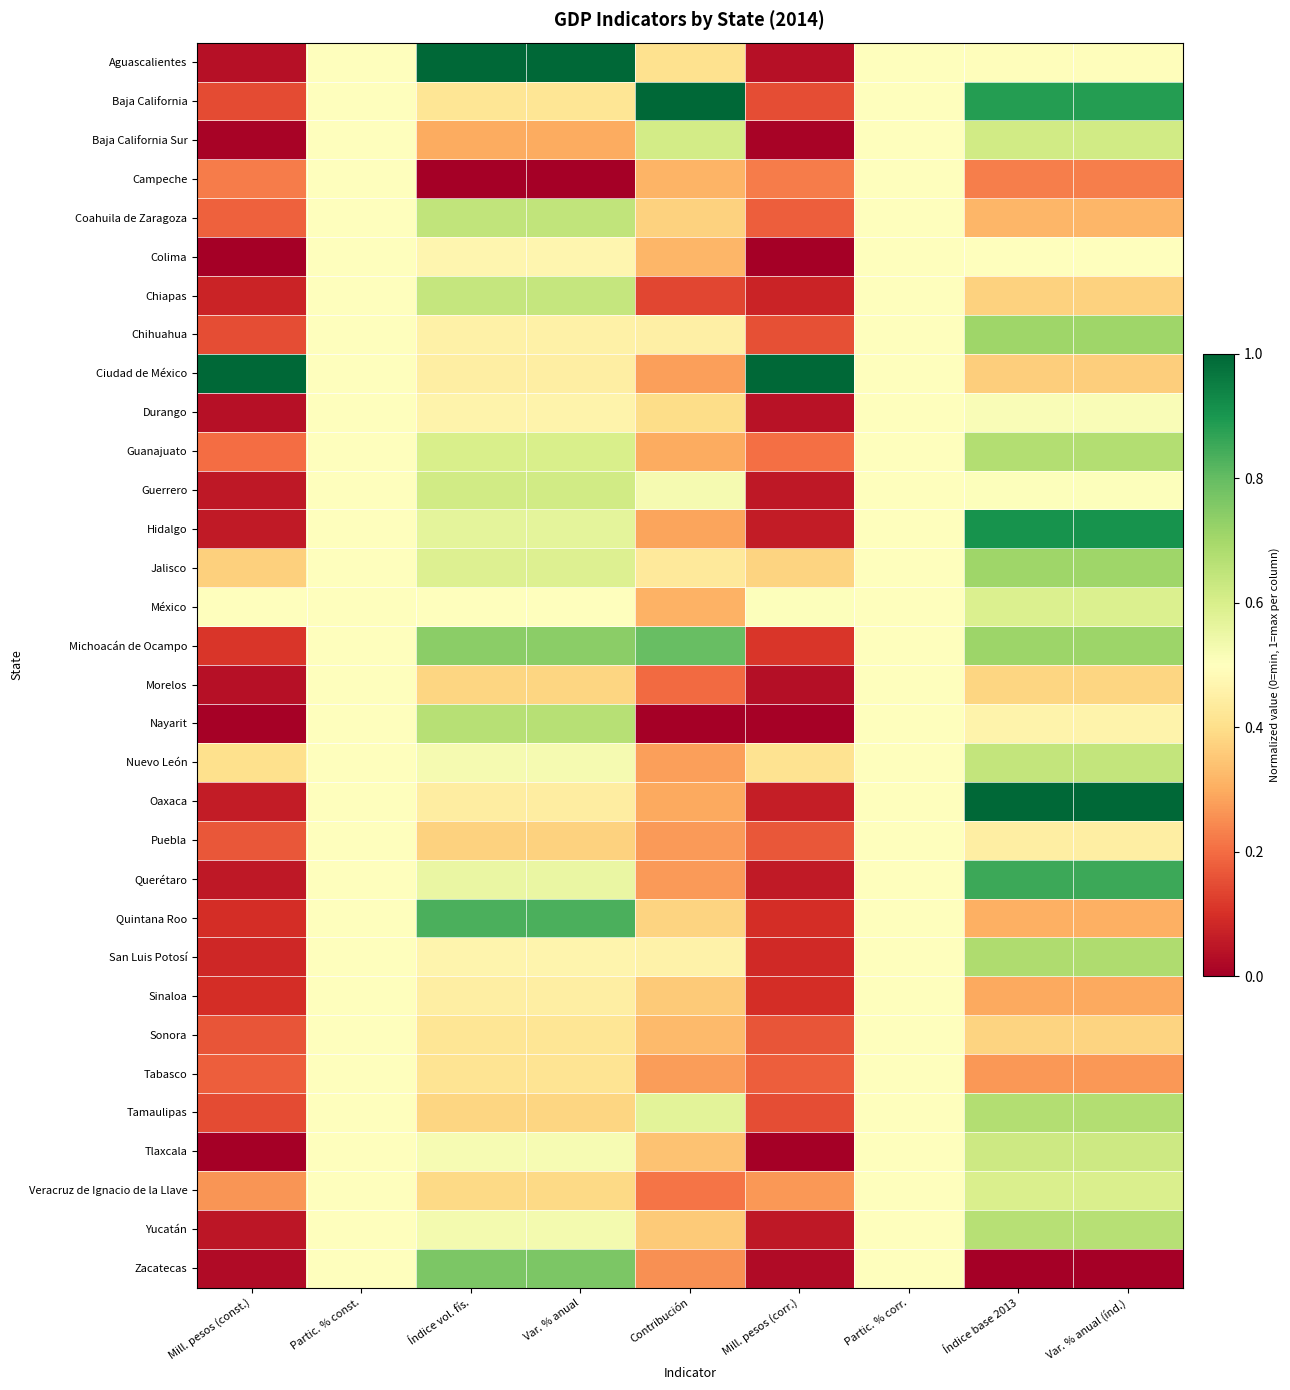

Reading left to right, what are all the values shown in this chart?

Aguascalientes: Mill. pesos (const.)=0.0	Partic. % const.=0.5	Índice vol. fís.=1.0	Var. % anual=1.0	Contribución=0.4	Mill. pesos (corr.)=0.0	Partic. % corr.=0.5	Índice base 2013=0.5	Var. % anual (índ.)=0.5
Baja California: Mill. pesos (const.)=0.1	Partic. % const.=0.5	Índice vol. fís.=0.4	Var. % anual=0.4	Contribución=1.0	Mill. pesos (corr.)=0.1	Partic. % corr.=0.5	Índice base 2013=0.9	Var. % anual (índ.)=0.9
Baja California Sur: Mill. pesos (const.)=0.0	Partic. % const.=0.5	Índice vol. fís.=0.3	Var. % anual=0.3	Contribución=0.6	Mill. pesos (corr.)=0.0	Partic. % corr.=0.5	Índice base 2013=0.6	Var. % anual (índ.)=0.6
Campeche: Mill. pesos (const.)=0.2	Partic. % const.=0.5	Índice vol. fís.=0.0	Var. % anual=0.0	Contribución=0.3	Mill. pesos (corr.)=0.2	Partic. % corr.=0.5	Índice base 2013=0.2	Var. % anual (índ.)=0.2
Coahuila de Zaragoza: Mill. pesos (const.)=0.2	Partic. % const.=0.5	Índice vol. fís.=0.6	Var. % anual=0.6	Contribución=0.4	Mill. pesos (corr.)=0.2	Partic. % corr.=0.5	Índice base 2013=0.3	Var. % anual (índ.)=0.3
Colima: Mill. pesos (const.)=0.0	Partic. % const.=0.5	Índice vol. fís.=0.5	Var. % anual=0.5	Contribución=0.3	Mill. pesos (corr.)=0.0	Partic. % corr.=0.5	Índice base 2013=0.5	Var. % anual (índ.)=0.5
Chiapas: Mill. pesos (const.)=0.1	Partic. % const.=0.5	Índice vol. fís.=0.6	Var. % anual=0.6	Contribución=0.1	Mill. pesos (corr.)=0.1	Partic. % corr.=0.5	Índice base 2013=0.4	Var. % anual (índ.)=0.4
Chihuahua: Mill. pesos (const.)=0.2	Partic. % const.=0.5	Índice vol. fís.=0.5	Var. % anual=0.5	Contribución=0.5	Mill. pesos (corr.)=0.2	Partic. % corr.=0.5	Índice base 2013=0.7	Var. % anual (índ.)=0.7
Ciudad de México: Mill. pesos (const.)=1.0	Partic. % const.=0.5	Índice vol. fís.=0.4	Var. % anual=0.4	Contribución=0.3	Mill. pesos (corr.)=1.0	Partic. % corr.=0.5	Índice base 2013=0.4	Var. % anual (índ.)=0.4
Durango: Mill. pesos (const.)=0.0	Partic. % const.=0.5	Índice vol. fís.=0.5	Var. % anual=0.5	Contribución=0.4	Mill. pesos (corr.)=0.0	Partic. % corr.=0.5	Índice base 2013=0.5	Var. % anual (índ.)=0.5
Guanajuato: Mill. pesos (const.)=0.2	Partic. % const.=0.5	Índice vol. fís.=0.6	Var. % anual=0.6	Contribución=0.3	Mill. pesos (corr.)=0.2	Partic. % corr.=0.5	Índice base 2013=0.7	Var. % anual (índ.)=0.7
Guerrero: Mill. pesos (const.)=0.1	Partic. % const.=0.5	Índice vol. fís.=0.6	Var. % anual=0.6	Contribución=0.5	Mill. pesos (corr.)=0.1	Partic. % corr.=0.5	Índice base 2013=0.5	Var. % anual (índ.)=0.5
Hidalgo: Mill. pesos (const.)=0.1	Partic. % const.=0.5	Índice vol. fís.=0.6	Var. % anual=0.6	Contribución=0.3	Mill. pesos (corr.)=0.1	Partic. % corr.=0.5	Índice base 2013=0.9	Var. % anual (índ.)=0.9
Jalisco: Mill. pesos (const.)=0.4	Partic. % const.=0.5	Índice vol. fís.=0.6	Var. % anual=0.6	Contribución=0.4	Mill. pesos (corr.)=0.4	Partic. % corr.=0.5	Índice base 2013=0.7	Var. % anual (índ.)=0.7
México: Mill. pesos (const.)=0.5	Partic. % const.=0.5	Índice vol. fís.=0.5	Var. % anual=0.5	Contribución=0.3	Mill. pesos (corr.)=0.5	Partic. % corr.=0.5	Índice base 2013=0.6	Var. % anual (índ.)=0.6
Michoacán de Ocampo: Mill. pesos (const.)=0.1	Partic. % const.=0.5	Índice vol. fís.=0.7	Var. % anual=0.7	Contribución=0.8	Mill. pesos (corr.)=0.1	Partic. % corr.=0.5	Índice base 2013=0.7	Var. % anual (índ.)=0.7
Morelos: Mill. pesos (const.)=0.0	Partic. % const.=0.5	Índice vol. fís.=0.4	Var. % anual=0.4	Contribución=0.2	Mill. pesos (corr.)=0.0	Partic. % corr.=0.5	Índice base 2013=0.4	Var. % anual (índ.)=0.4
Nayarit: Mill. pesos (const.)=0.0	Partic. % const.=0.5	Índice vol. fís.=0.7	Var. % anual=0.7	Contribución=0.0	Mill. pesos (corr.)=0.0	Partic. % corr.=0.5	Índice base 2013=0.5	Var. % anual (índ.)=0.5
Nuevo León: Mill. pesos (const.)=0.4	Partic. % const.=0.5	Índice vol. fís.=0.5	Var. % anual=0.5	Contribución=0.3	Mill. pesos (corr.)=0.4	Partic. % corr.=0.5	Índice base 2013=0.6	Var. % anual (índ.)=0.6
Oaxaca: Mill. pesos (const.)=0.1	Partic. % const.=0.5	Índice vol. fís.=0.4	Var. % anual=0.4	Contribución=0.3	Mill. pesos (corr.)=0.1	Partic. % corr.=0.5	Índice base 2013=1.0	Var. % anual (índ.)=1.0
Puebla: Mill. pesos (const.)=0.2	Partic. % const.=0.5	Índice vol. fís.=0.4	Var. % anual=0.4	Contribución=0.3	Mill. pesos (corr.)=0.2	Partic. % corr.=0.5	Índice base 2013=0.4	Var. % anual (índ.)=0.4
Querétaro: Mill. pesos (const.)=0.1	Partic. % const.=0.5	Índice vol. fís.=0.6	Var. % anual=0.6	Contribución=0.3	Mill. pesos (corr.)=0.1	Partic. % corr.=0.5	Índice base 2013=0.9	Var. % anual (índ.)=0.9
Quintana Roo: Mill. pesos (const.)=0.1	Partic. % const.=0.5	Índice vol. fís.=0.8	Var. % anual=0.8	Contribución=0.4	Mill. pesos (corr.)=0.1	Partic. % corr.=0.5	Índice base 2013=0.3	Var. % anual (índ.)=0.3
San Luis Potosí: Mill. pesos (const.)=0.1	Partic. % const.=0.5	Índice vol. fís.=0.5	Var. % anual=0.5	Contribución=0.5	Mill. pesos (corr.)=0.1	Partic. % corr.=0.5	Índice base 2013=0.7	Var. % anual (índ.)=0.7
Sinaloa: Mill. pesos (const.)=0.1	Partic. % const.=0.5	Índice vol. fís.=0.4	Var. % anual=0.4	Contribución=0.4	Mill. pesos (corr.)=0.1	Partic. % corr.=0.5	Índice base 2013=0.3	Var. % anual (índ.)=0.3
Sonora: Mill. pesos (const.)=0.2	Partic. % const.=0.5	Índice vol. fís.=0.4	Var. % anual=0.4	Contribución=0.3	Mill. pesos (corr.)=0.2	Partic. % corr.=0.5	Índice base 2013=0.4	Var. % anual (índ.)=0.4
Tabasco: Mill. pesos (const.)=0.2	Partic. % const.=0.5	Índice vol. fís.=0.4	Var. % anual=0.4	Contribución=0.3	Mill. pesos (corr.)=0.2	Partic. % corr.=0.5	Índice base 2013=0.3	Var. % anual (índ.)=0.3
Tamaulipas: Mill. pesos (const.)=0.1	Partic. % const.=0.5	Índice vol. fís.=0.4	Var. % anual=0.4	Contribución=0.6	Mill. pesos (corr.)=0.1	Partic. % corr.=0.5	Índice base 2013=0.7	Var. % anual (índ.)=0.7
Tlaxcala: Mill. pesos (const.)=0.0	Partic. % const.=0.5	Índice vol. fís.=0.5	Var. % anual=0.5	Contribución=0.3	Mill. pesos (corr.)=0.0	Partic. % corr.=0.5	Índice base 2013=0.6	Var. % anual (índ.)=0.6
Veracruz de Ignacio de la Llave: Mill. pesos (const.)=0.3	Partic. % const.=0.5	Índice vol. fís.=0.4	Var. % anual=0.4	Contribución=0.2	Mill. pesos (corr.)=0.3	Partic. % corr.=0.5	Índice base 2013=0.6	Var. % anual (índ.)=0.6
Yucatán: Mill. pesos (const.)=0.1	Partic. % const.=0.5	Índice vol. fís.=0.5	Var. % anual=0.5	Contribución=0.4	Mill. pesos (corr.)=0.1	Partic. % corr.=0.5	Índice base 2013=0.7	Var. % anual (índ.)=0.7
Zacatecas: Mill. pesos (const.)=0.0	Partic. % const.=0.5	Índice vol. fís.=0.8	Var. % anual=0.8	Contribución=0.3	Mill. pesos (corr.)=0.0	Partic. % corr.=0.5	Índice base 2013=0.0	Var. % anual (índ.)=0.0